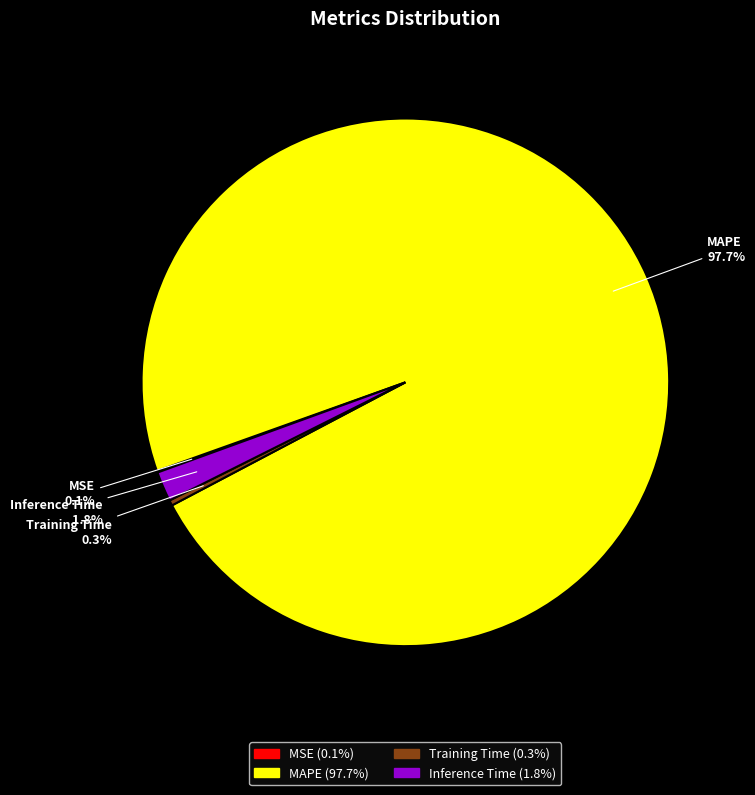

To the nearest percent, what is the difference between the largest and smallest slice percentages?

98%